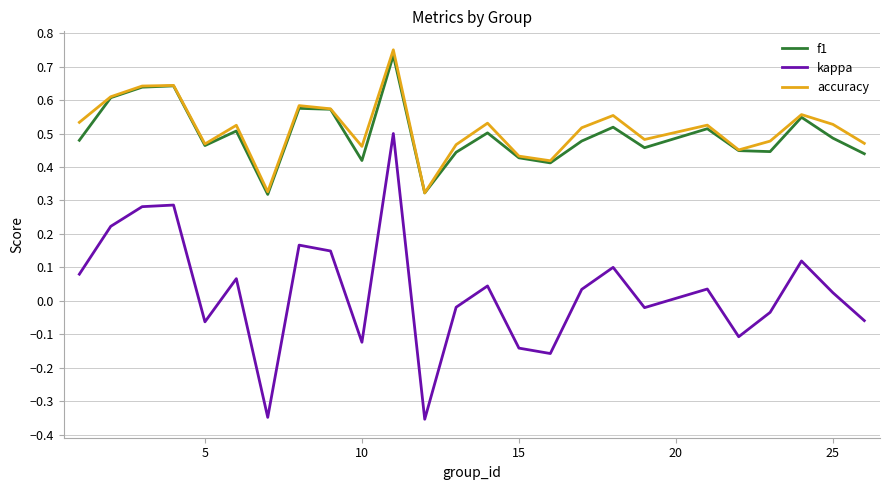

At how many categories does at least one series exceed 0?

25